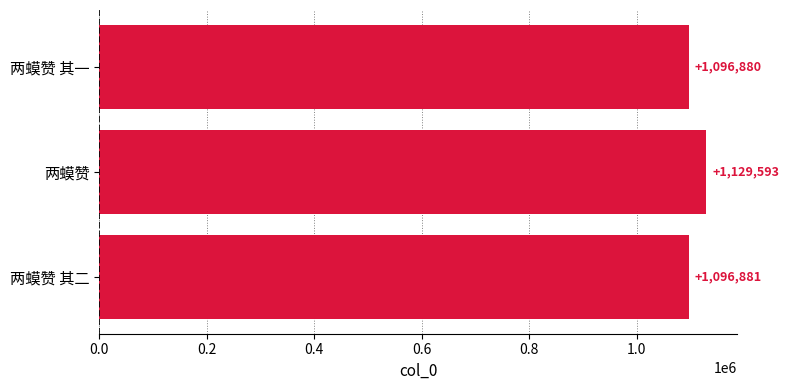

The value at 两蟆赞 其二 is 1096881. True or false?

True